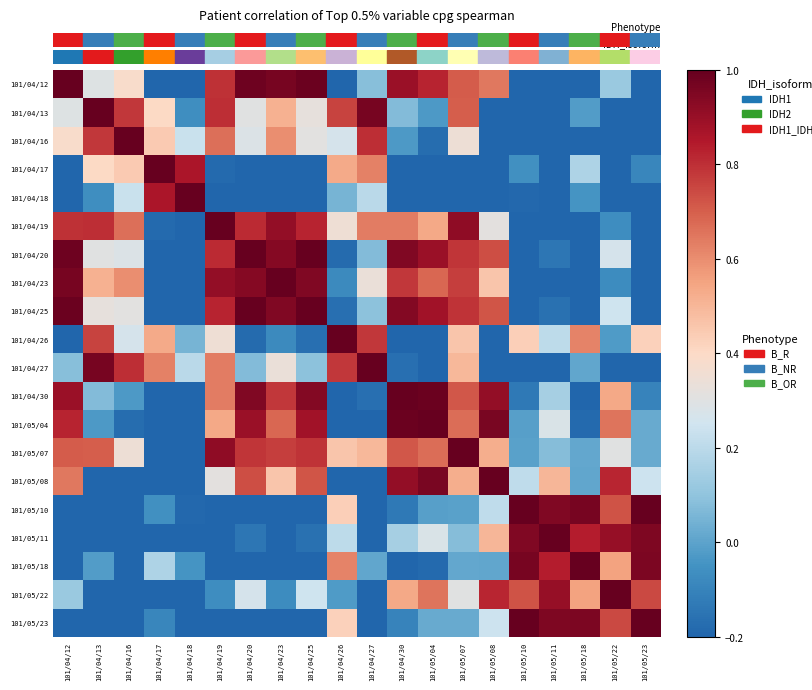

What is the minimum value shown in the chart?

-1.0